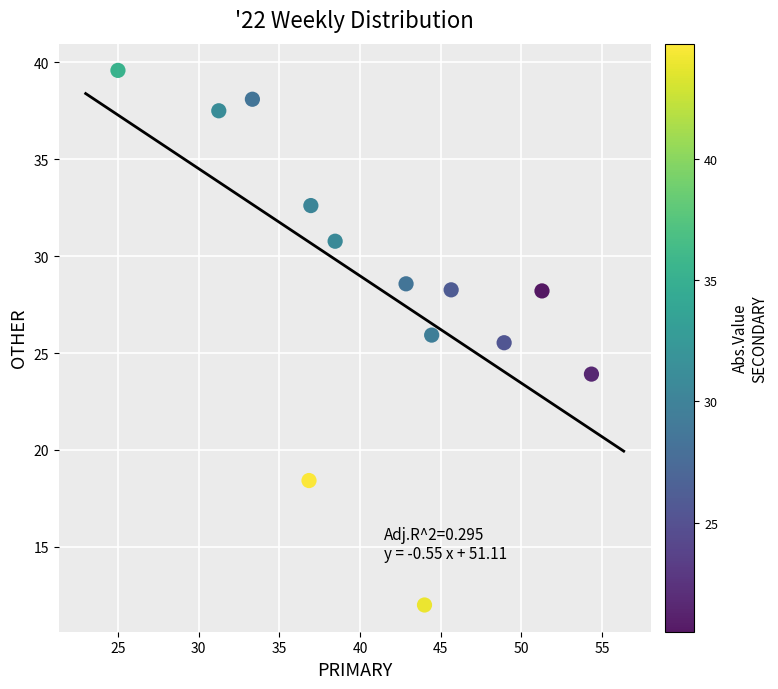

What is the range of Y values (max minus min)?

27.6